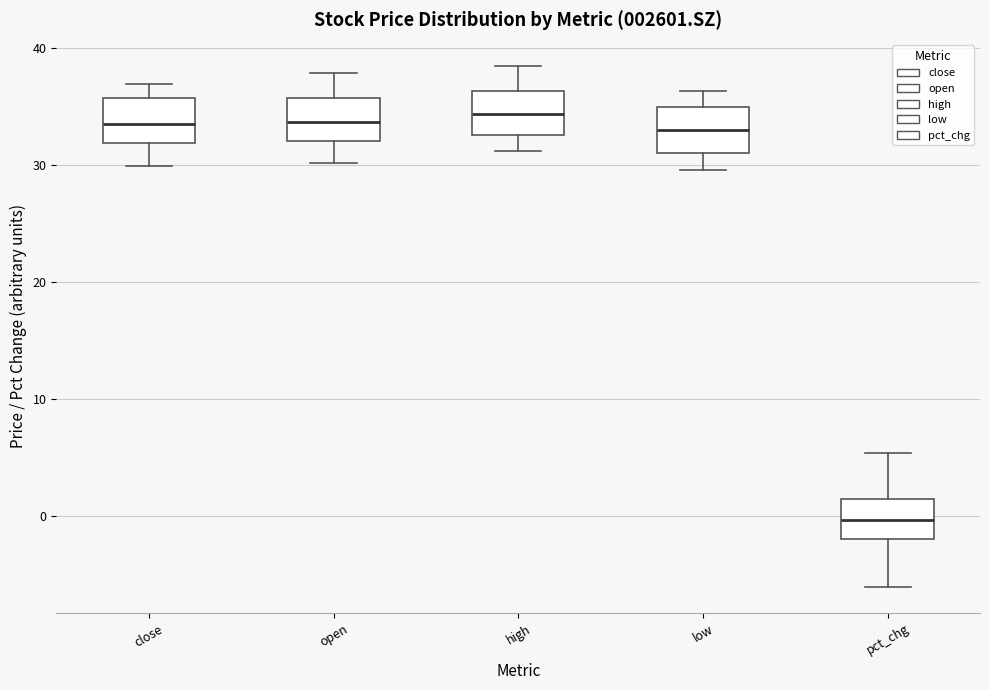

Reading left to right, read every box against the y-axis: the position of its median line, the range the box covers, and the ends of its whiskers. The values are not printed on the chart, so give them approximately, as read against the axis.

close: median 33, box 32 to 36, whiskers 30 to 37
open: median 34, box 32 to 36, whiskers 30 to 38
high: median 34, box 33 to 36, whiskers 31 to 38
low: median 33, box 31 to 35, whiskers 30 to 36
pct_chg: median 0, box -2 to 1, whiskers -6 to 5